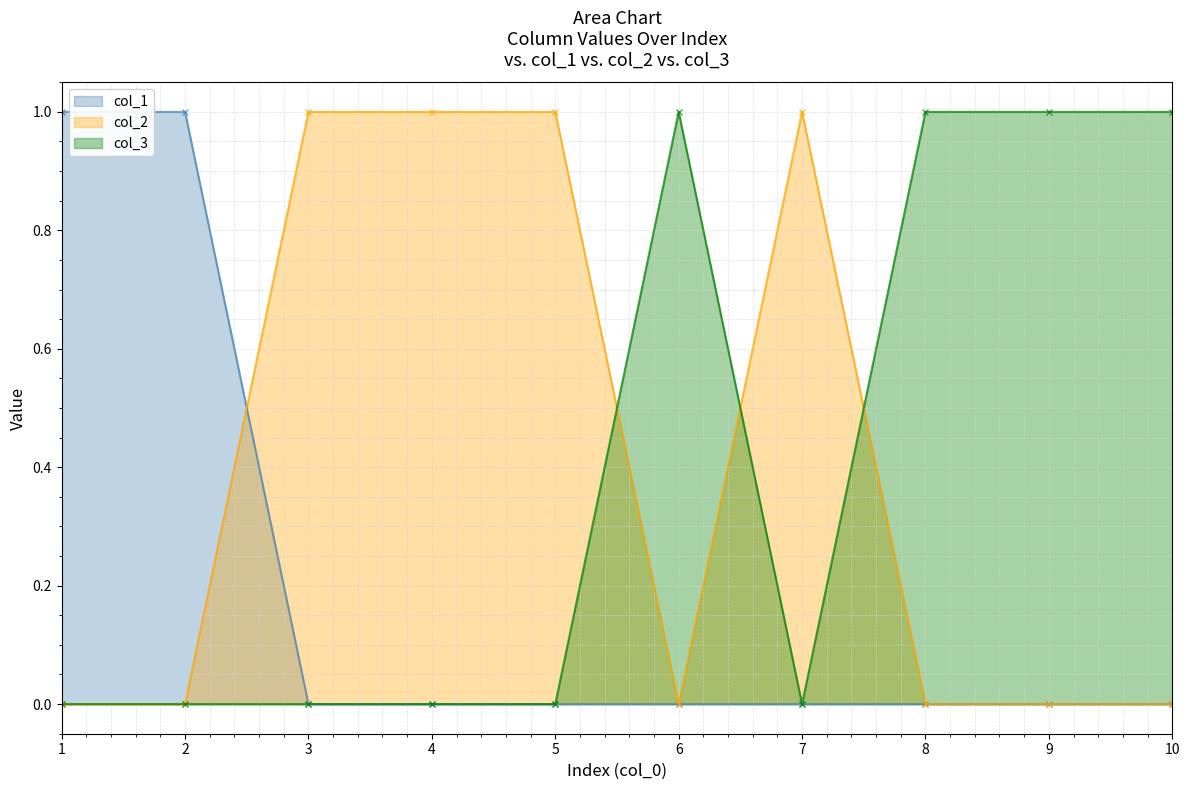

How many distinct data groups are displayed?

3